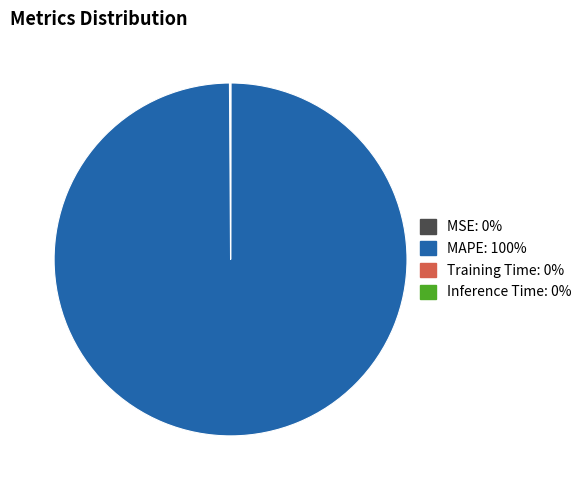

Which slice is the largest?

MAPE